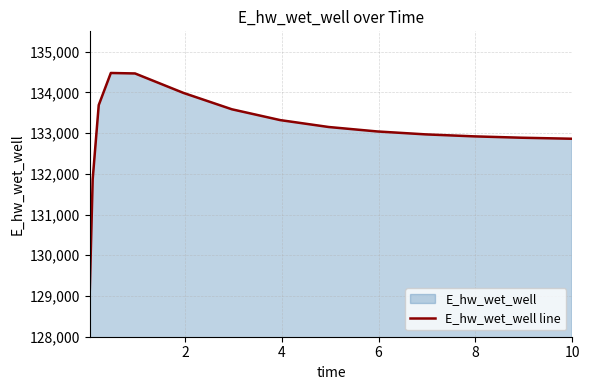

What is the minimum value shown in the chart?

129014.2